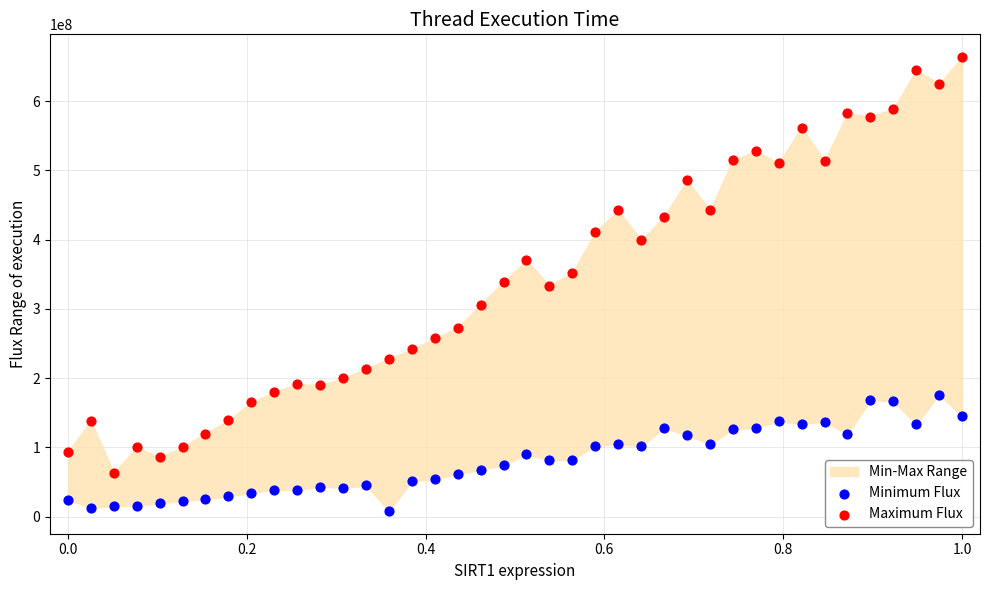

Across all data points, what is the range of Y values (max minus min)?

655582863